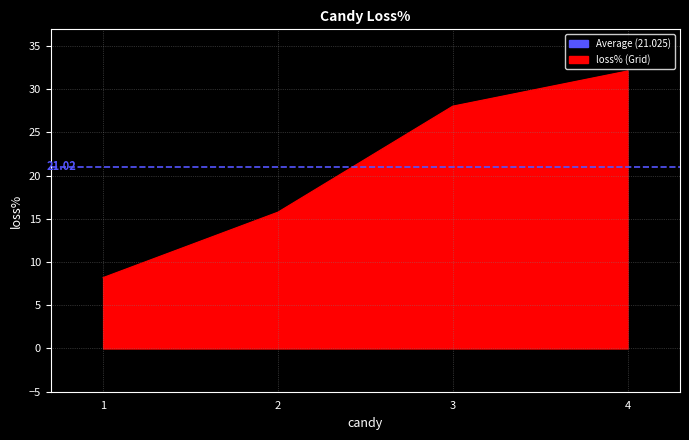

Which has a higher value, 4 or 3?

4